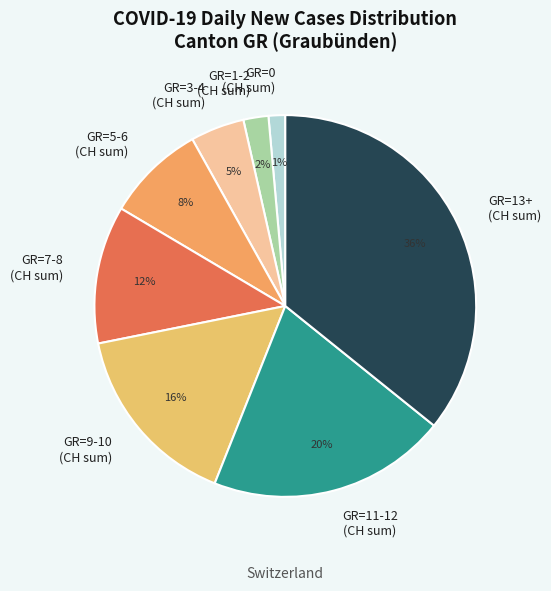

To the nearest percent, what portion does GR=5-6 (CH sum) represent?

8%